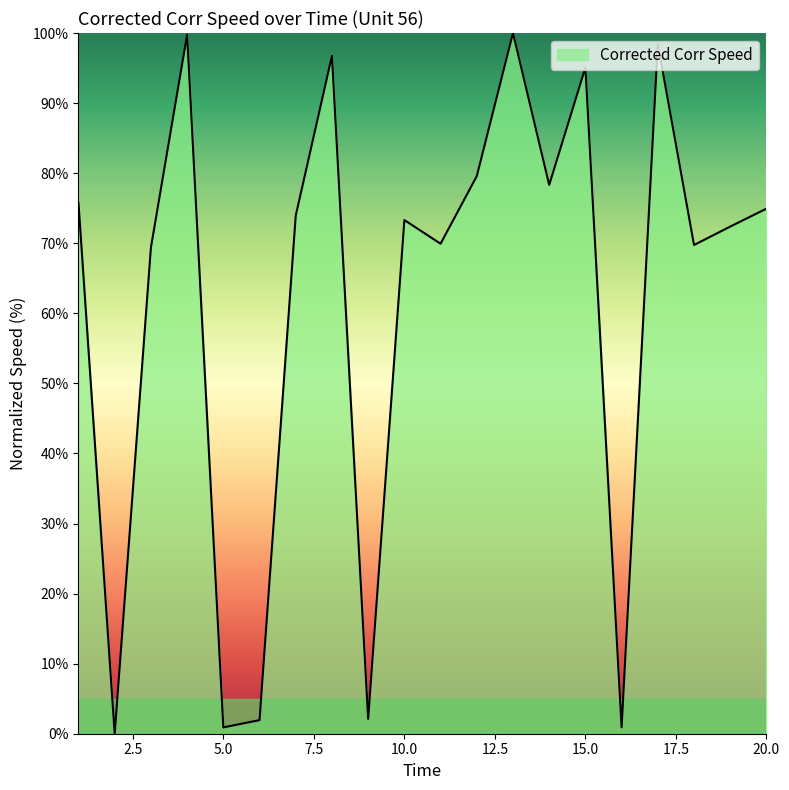

What is the greatest value displayed?

100.0